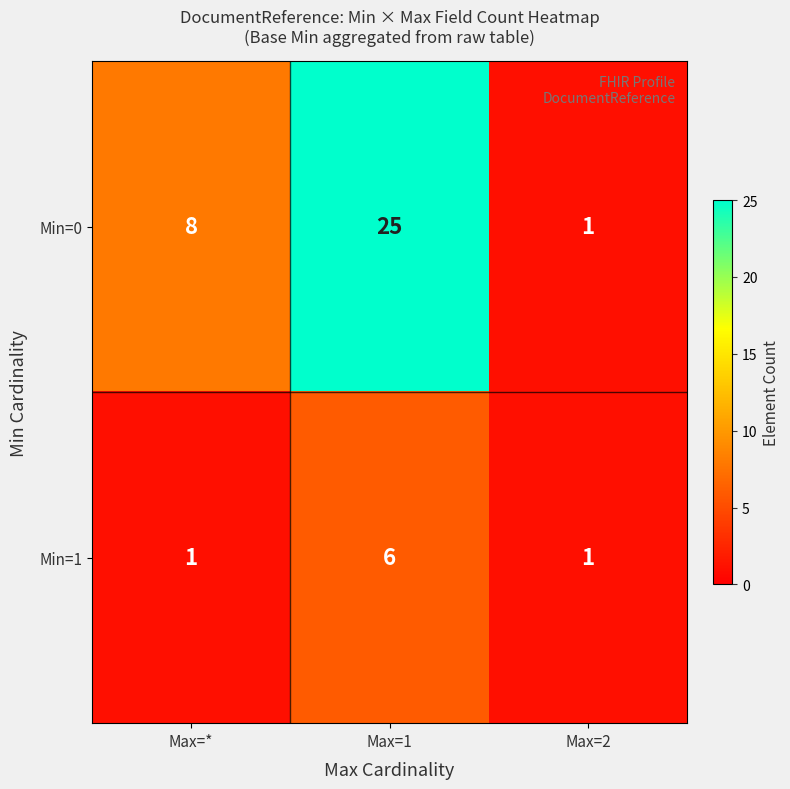

List the series in order of their peak value, highest first.

Min=0, Min=1